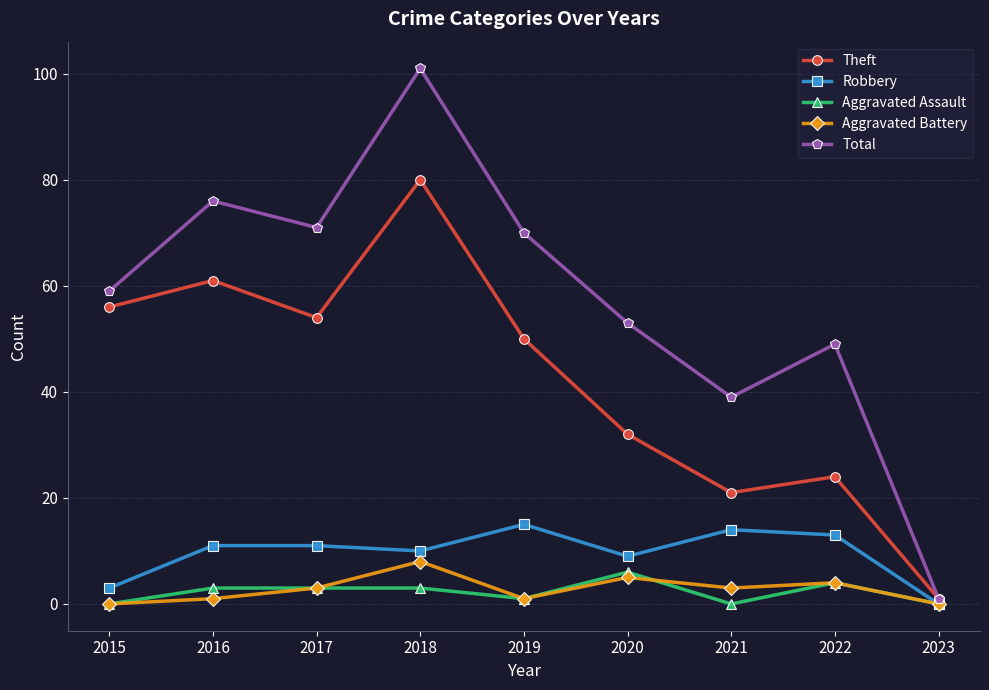

Which series has the widest spread of values?

Total